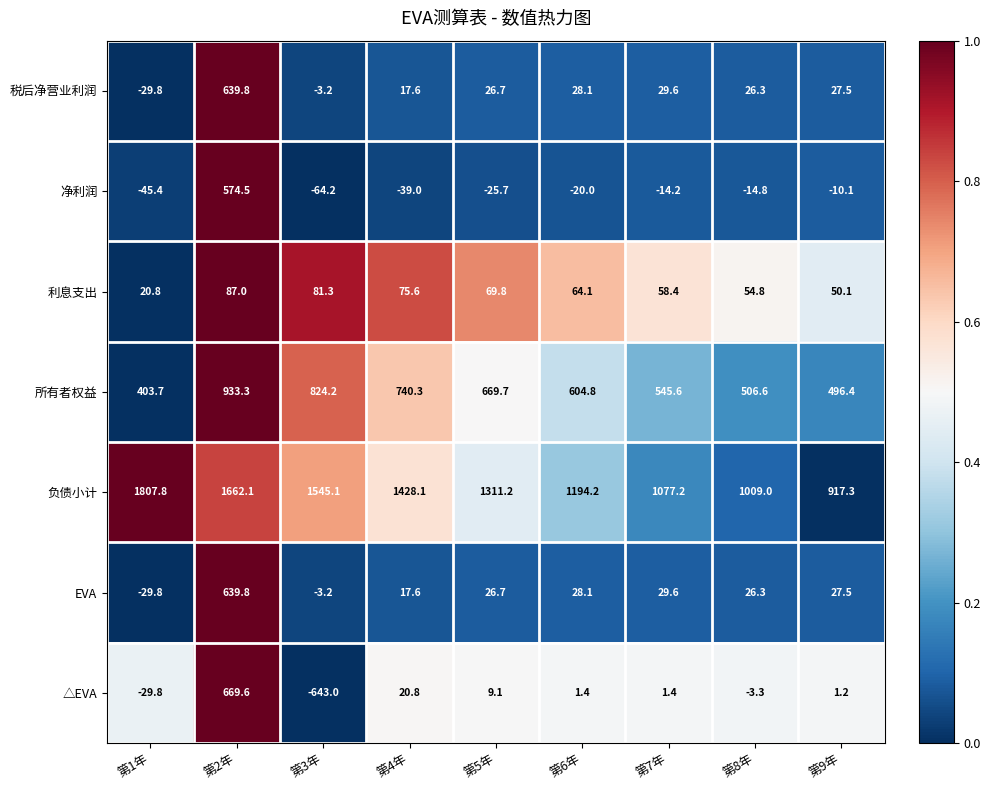

The 所有者权益 series shows 604.8 at 第6年. True or false?

True